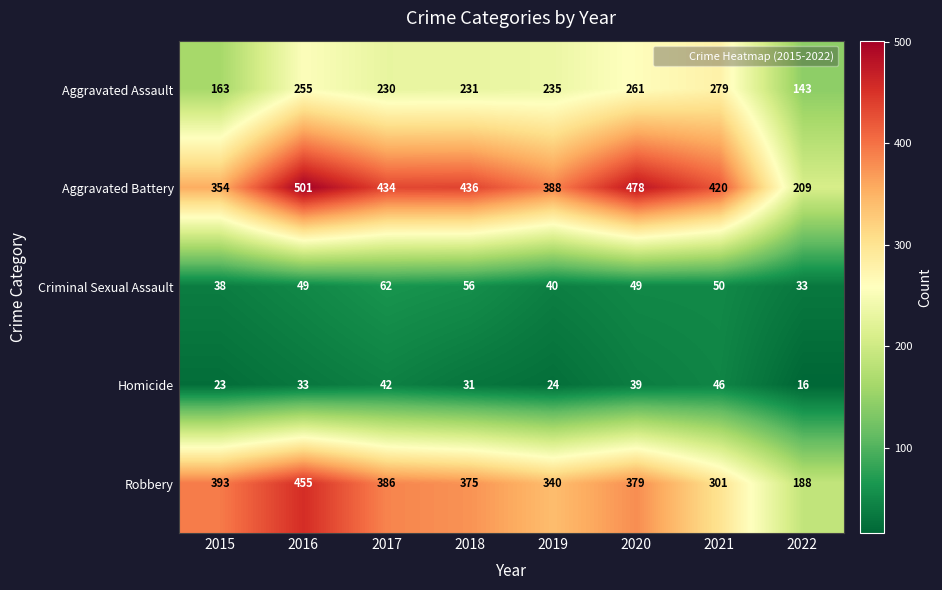

What is the average value of the Homicide series?

32